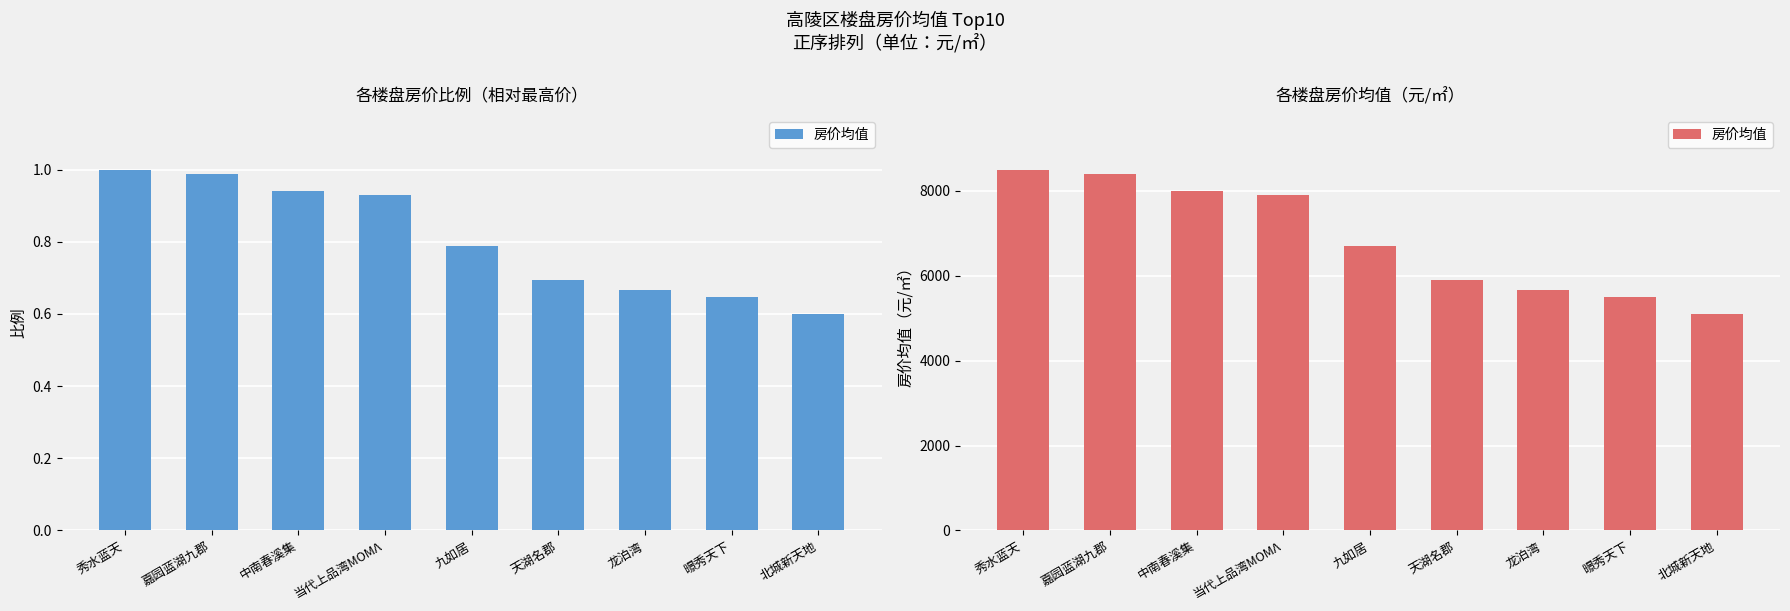

Reading left to right, what are all the values shown in this chart?

秀水蓝天=8500	嘉园蓝湖九郡=8400	中南春溪集=8000	当代上品湾ΜΟΜΛ=7900	九如居=6700	天湖名郡=5890	龙泊湾=5663	暻秀天下=5500	北城新天地=5100